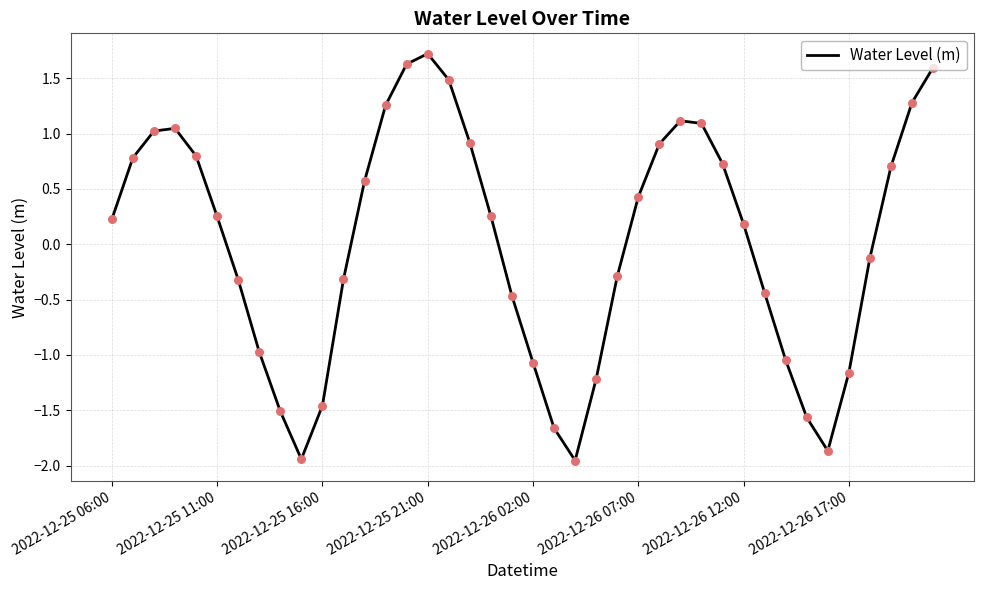

What is the maximum value shown in the chart?

1.7